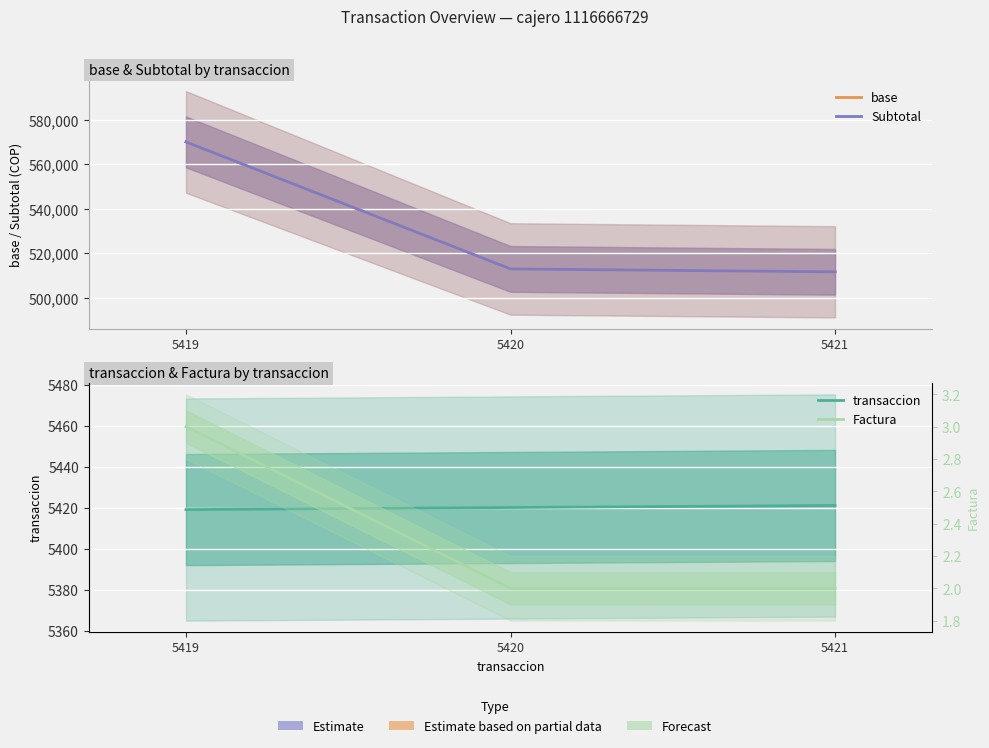

The Subtotal series shows 570000 at 5419. True or false?

True